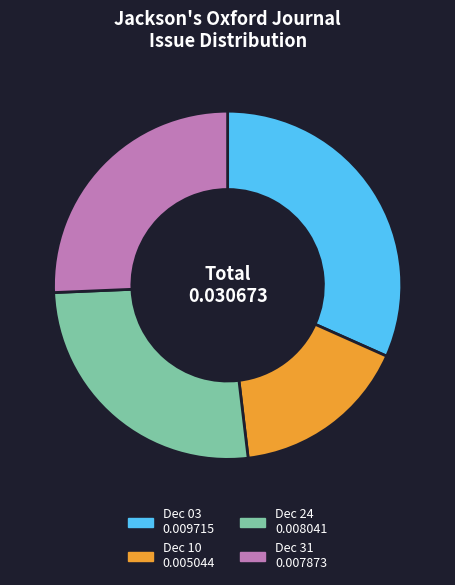

Does any single category account for the majority?

No